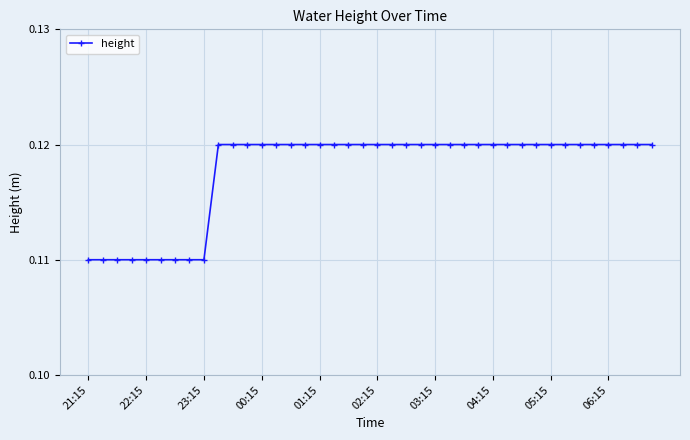

What is the sum of all values?

4.7